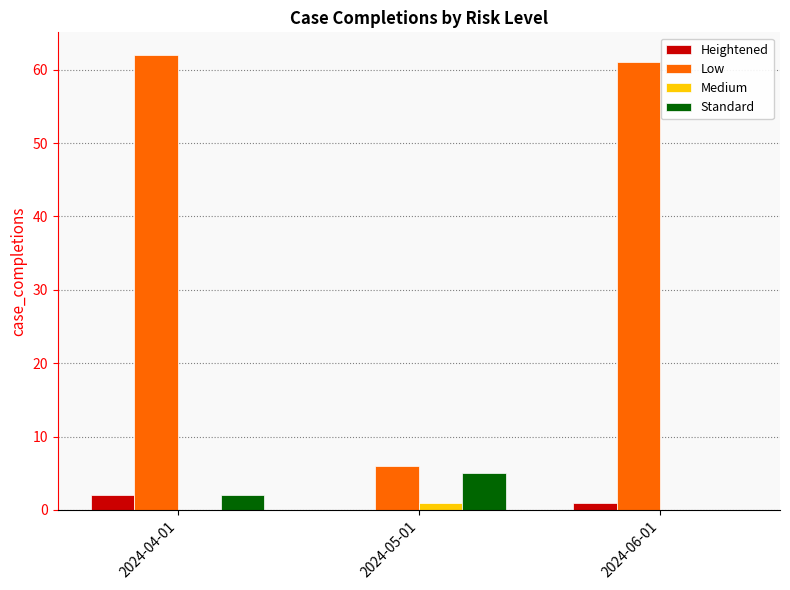

What is the spread (max minus min) of values at 2024-05-01?

6